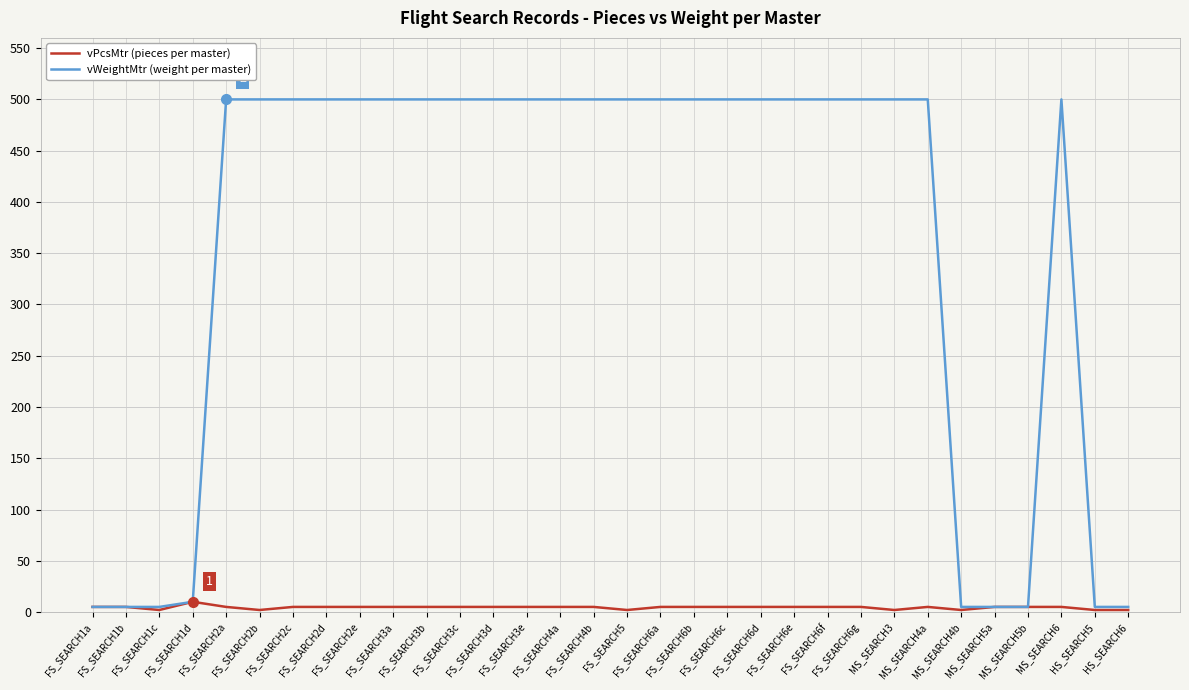

What is the maximum value shown in the chart?

500